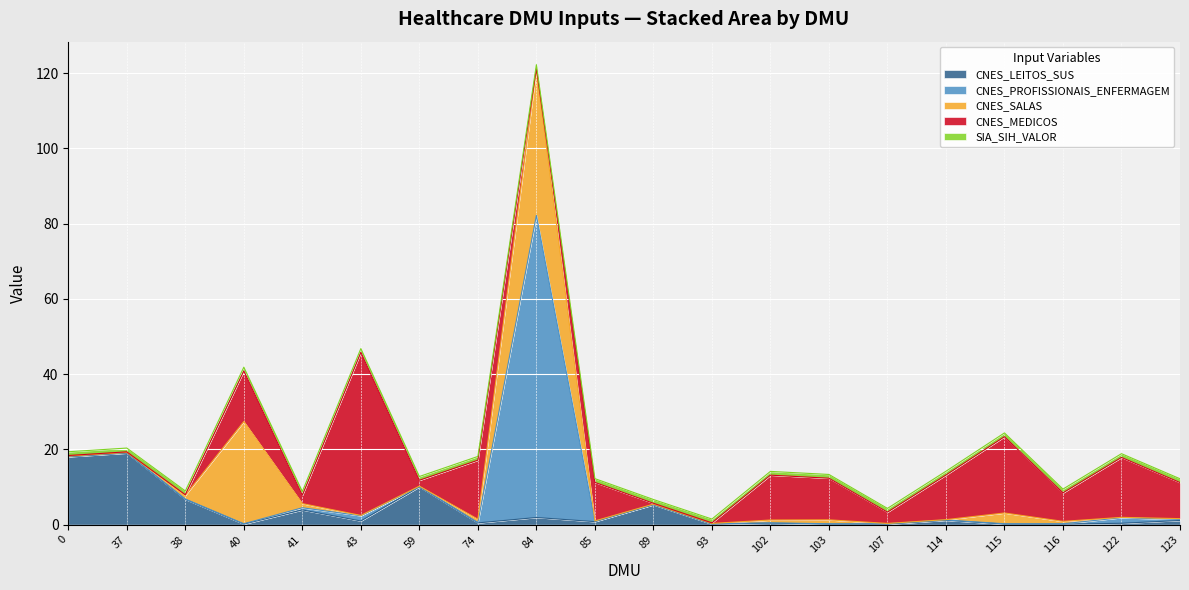

At which category is the sum across all series the highest?

84